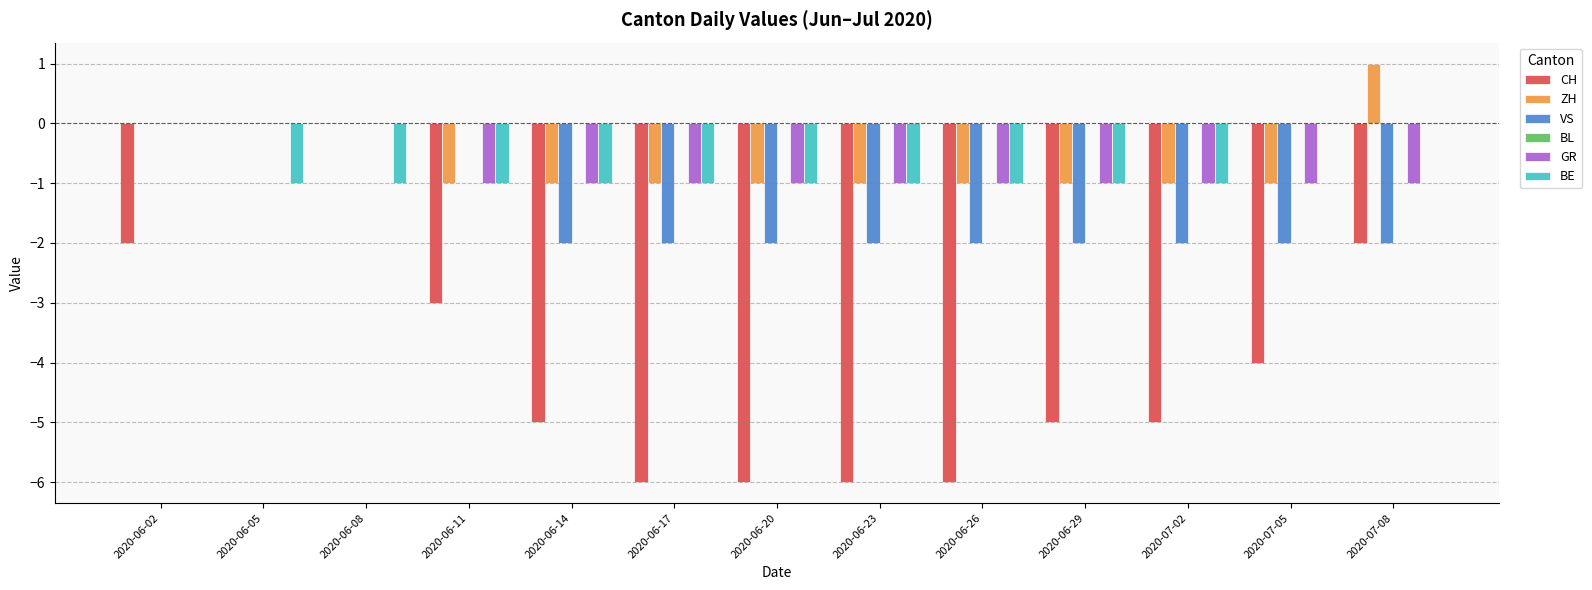

Which series changed the most between 2020-06-08 and 2020-07-02?

CH